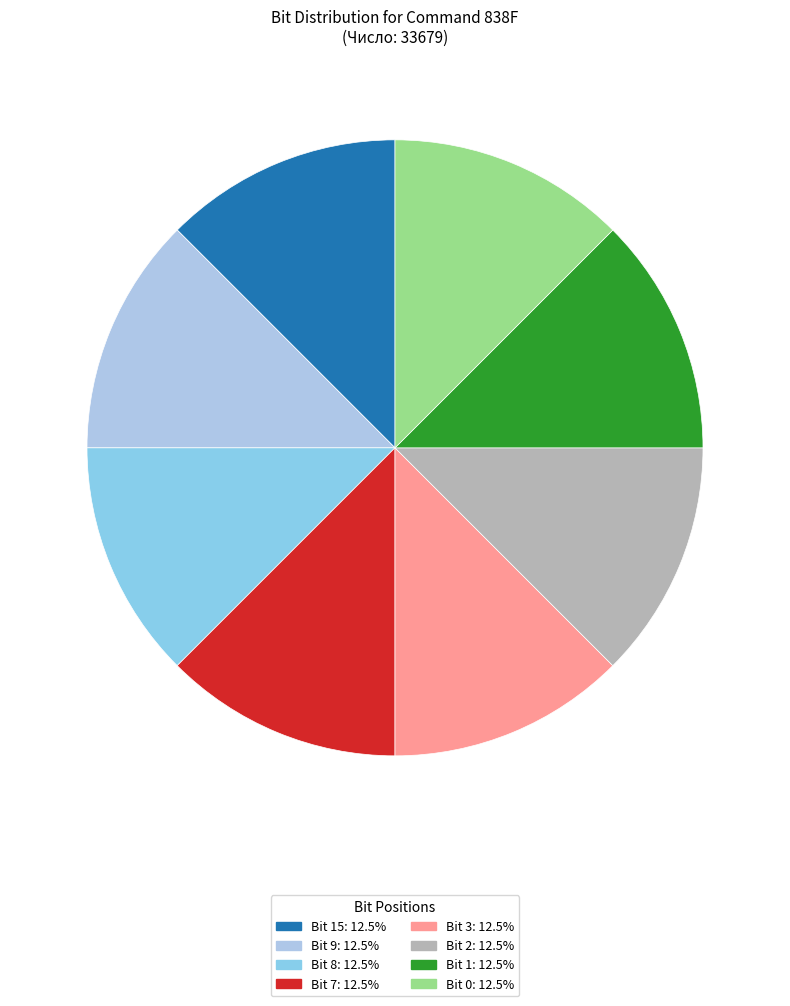

How many segments does this pie chart have?

8